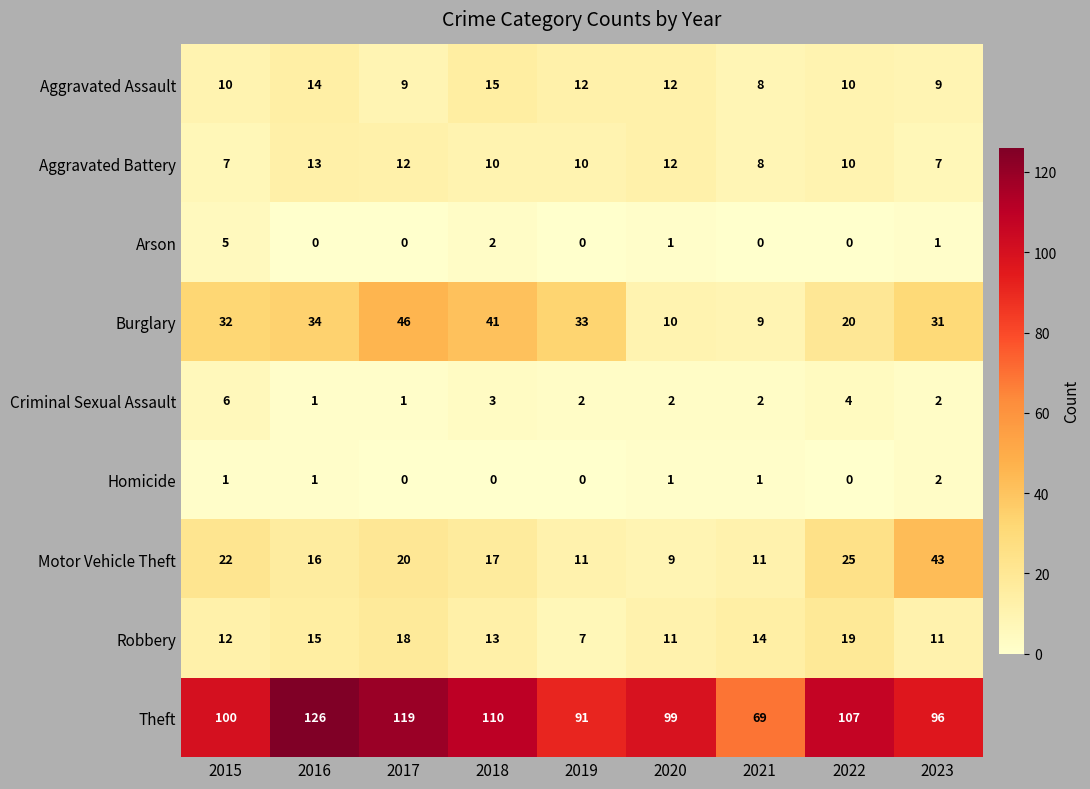

At which label does Theft reach its minimum?

2021